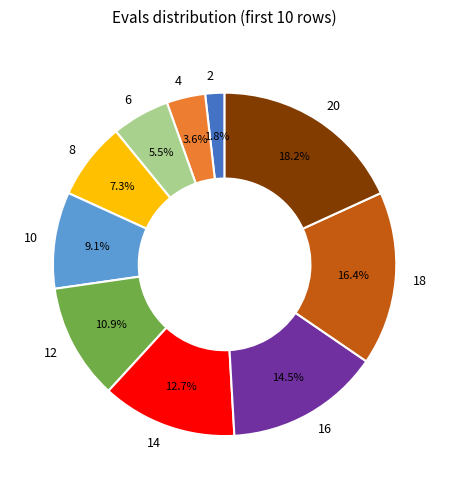

Combined, what portion of the pie is 18 and 2?

18.2%